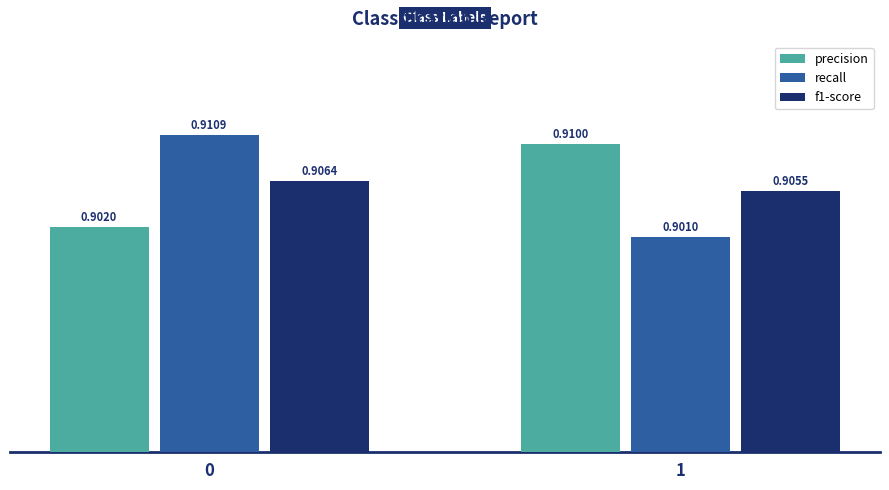

What are all the series names shown in the legend?

precision, recall, f1-score